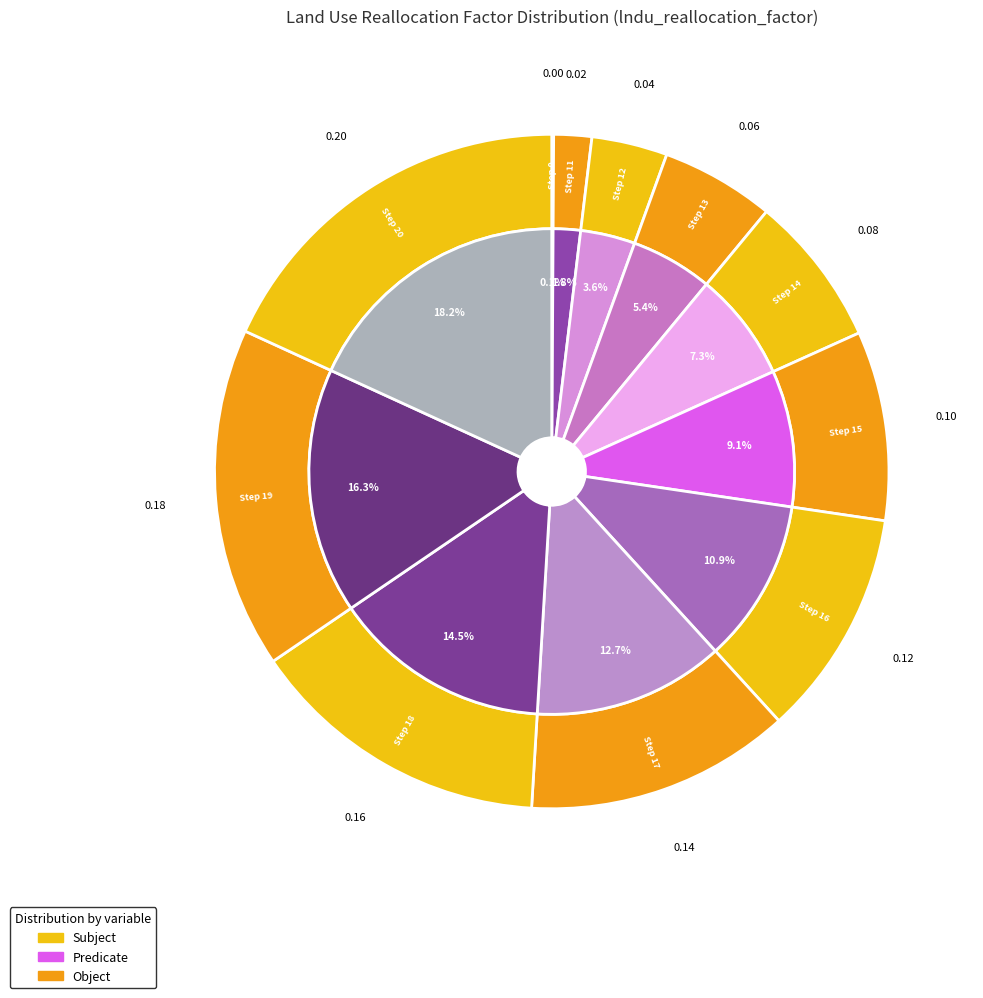

How many segments does this pie chart have?

11